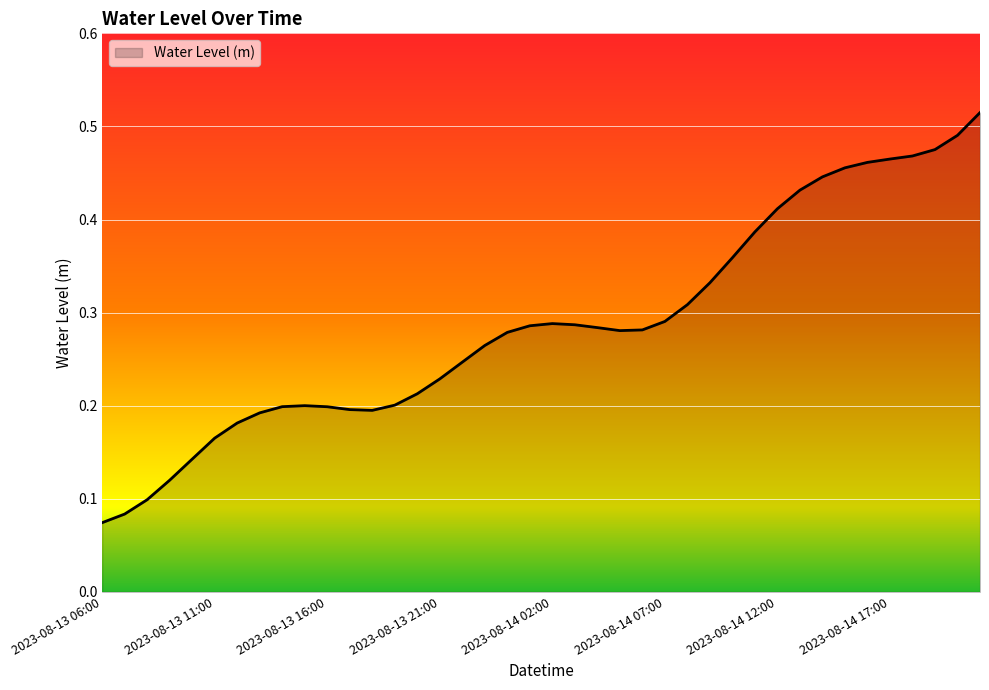

Does the chart display data point markers on the line(s)?

No